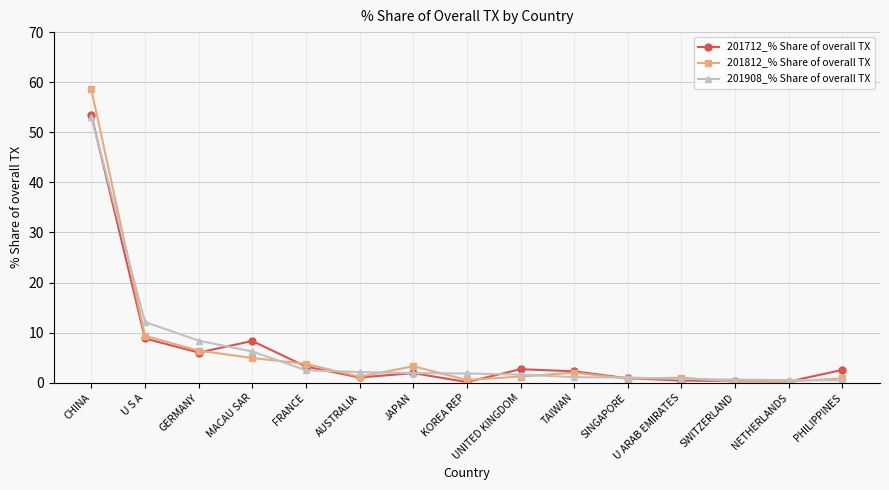

What are all the series names shown in the legend?

201712_% Share of overall TX, 201812_% Share of overall TX, 201908_% Share of overall TX